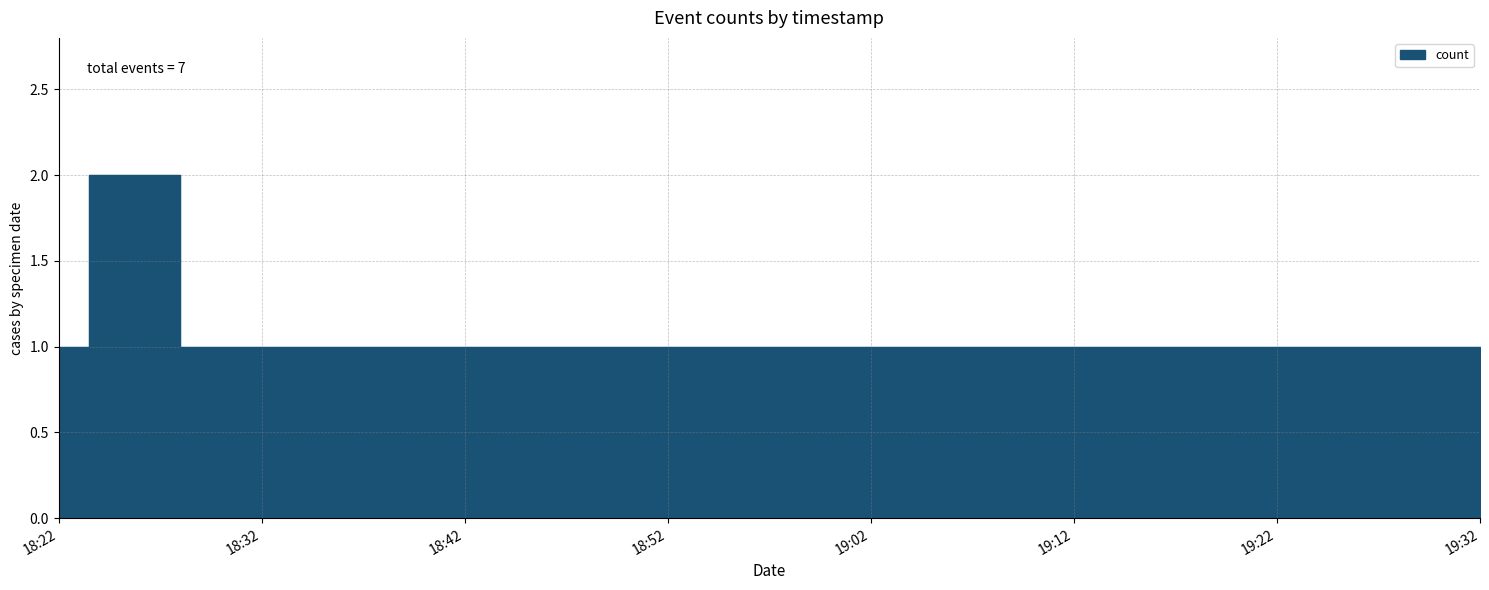

What is the maximum value shown in the chart?

2